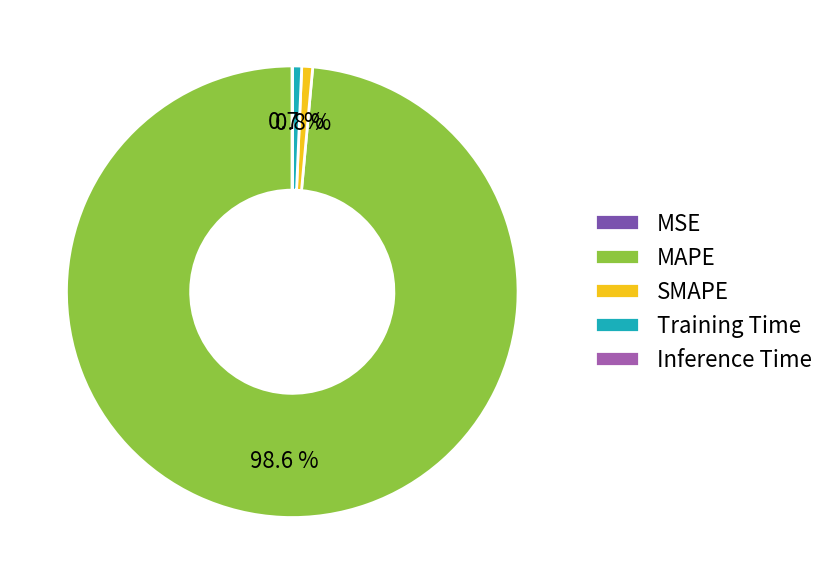

What is the largest slice in the pie chart?

MAPE